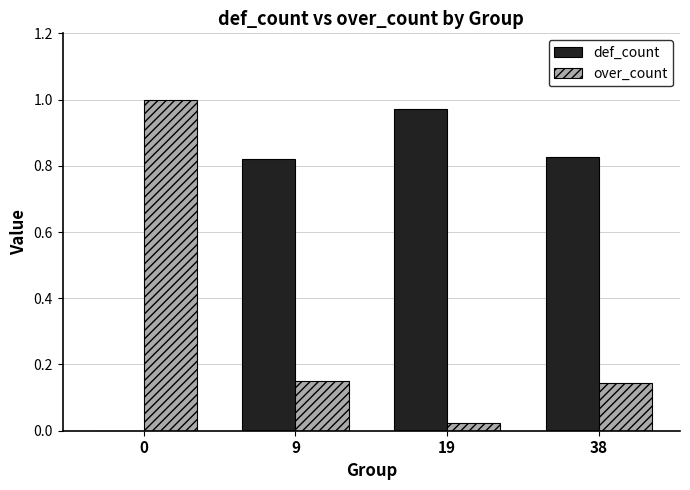

What is the sum of all over_count values?

1.3